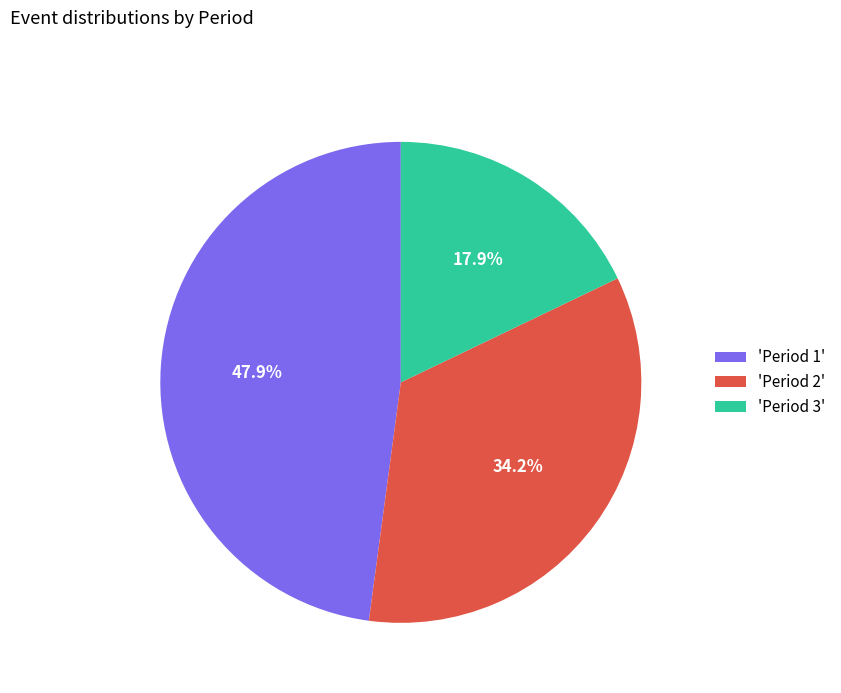

Which has a higher value, 'Period 2' or 'Period 1'?

'Period 1'